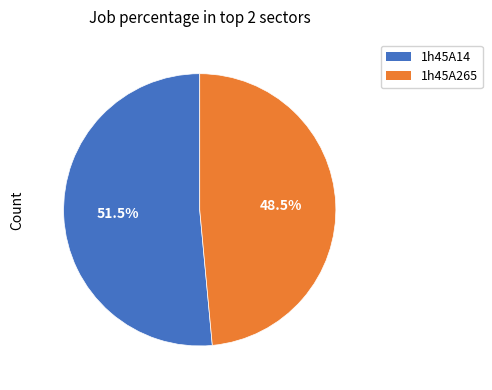

What percentage do 1h45A265 and 1h45A14 together represent?

100.0%